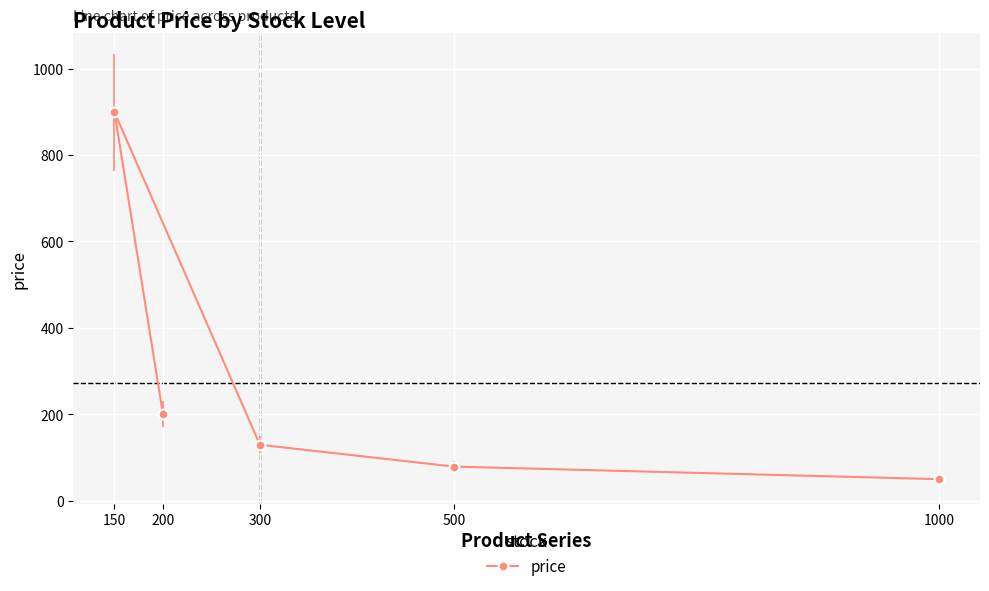

The value at 1000 is 49.9. True or false?

True